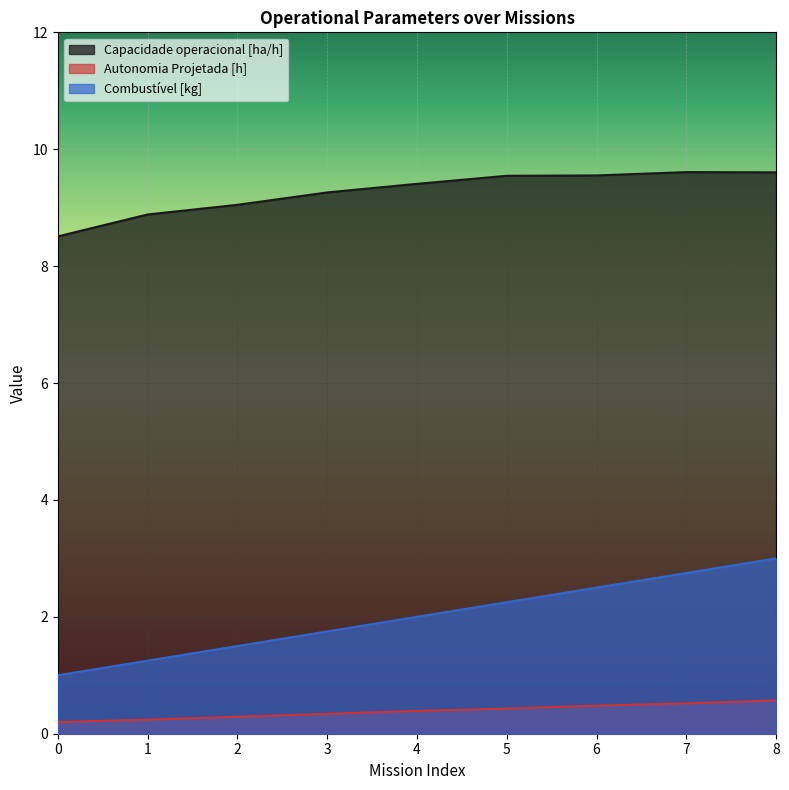

What is the difference between the Capacidade operacional [ha/h] values at 2 and 6?

0.5